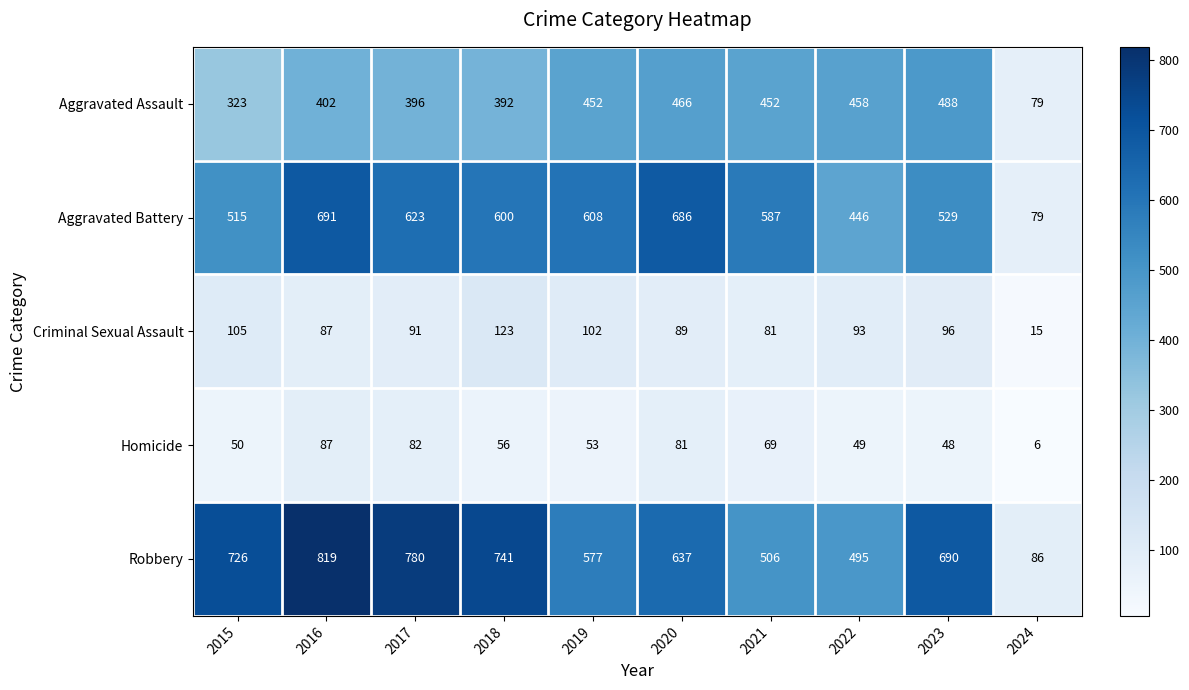

What is the total value across all series at 2022?

1541